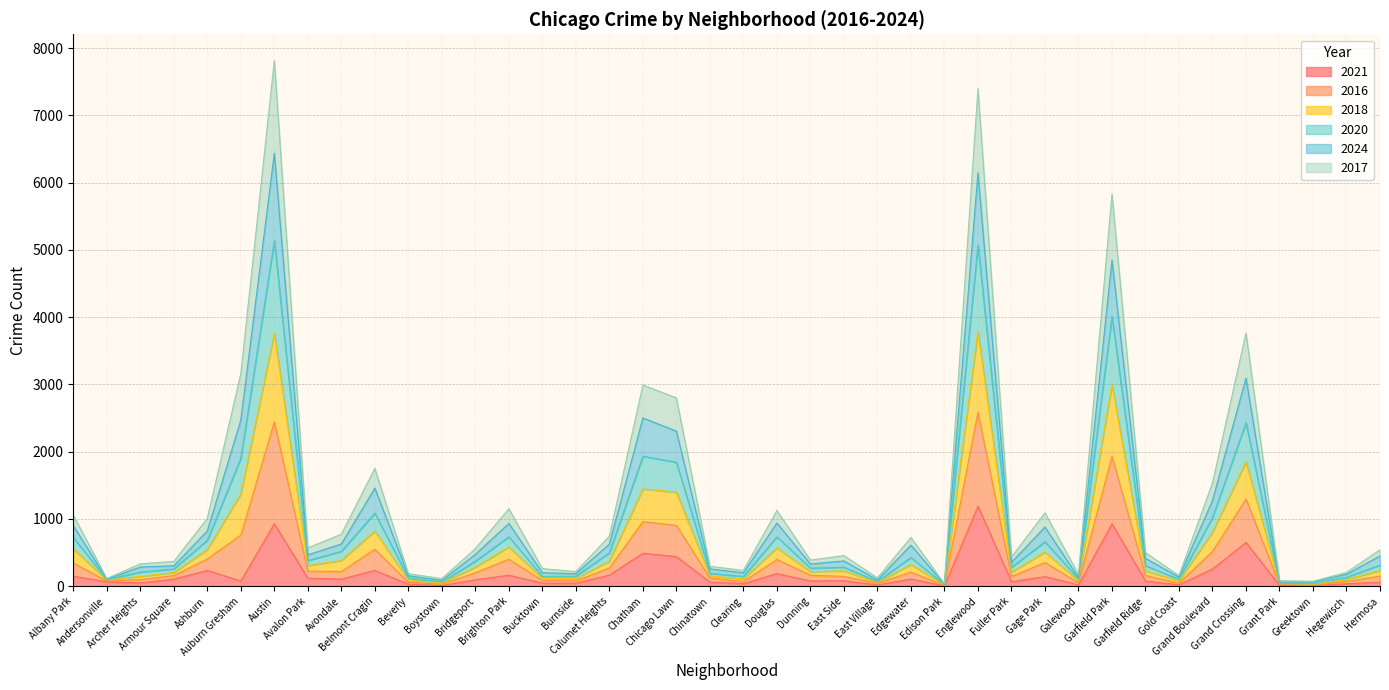

What is the total value across all series at Gage Park?

1092